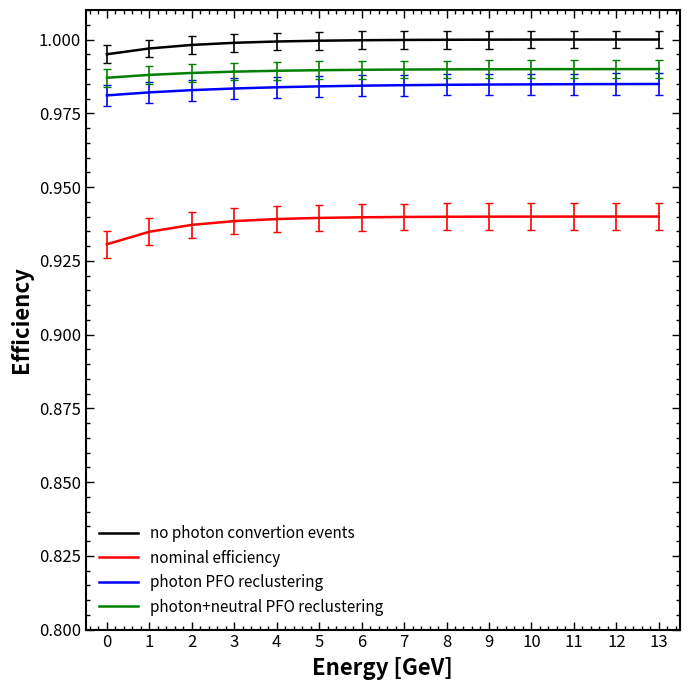

Which series has the largest total across all categories?

no photon convertion events